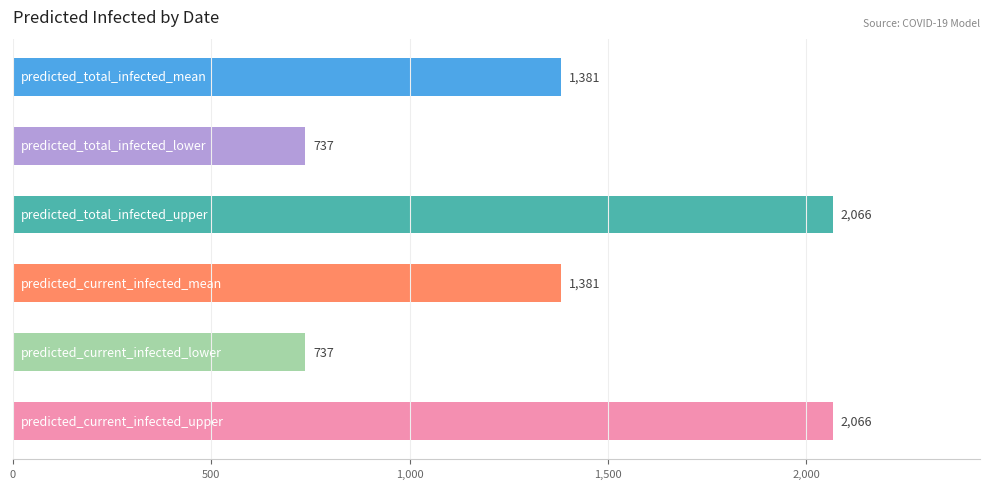

What is the value of the 1st bar from the top?

1381